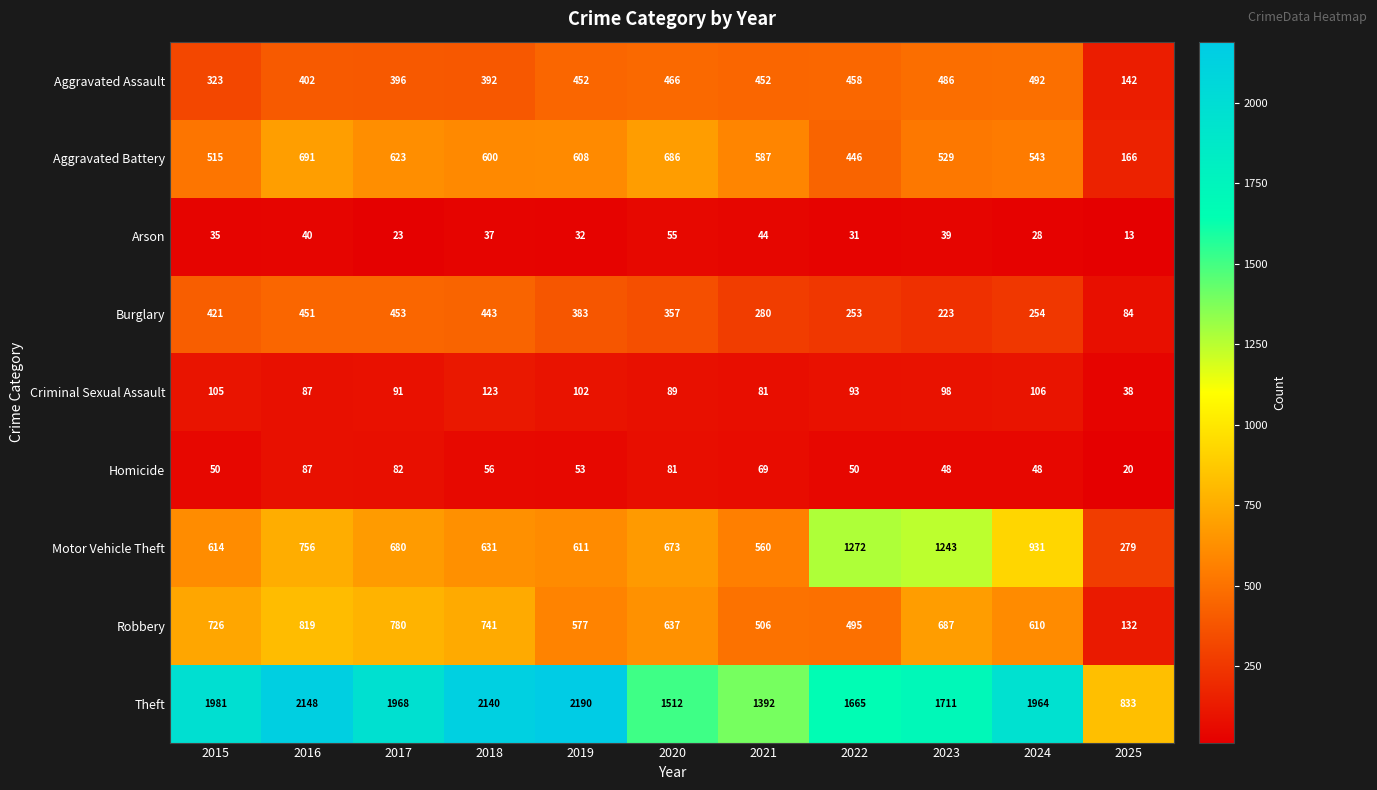

Between 2017 and 2018, which series saw the biggest shift?

Theft